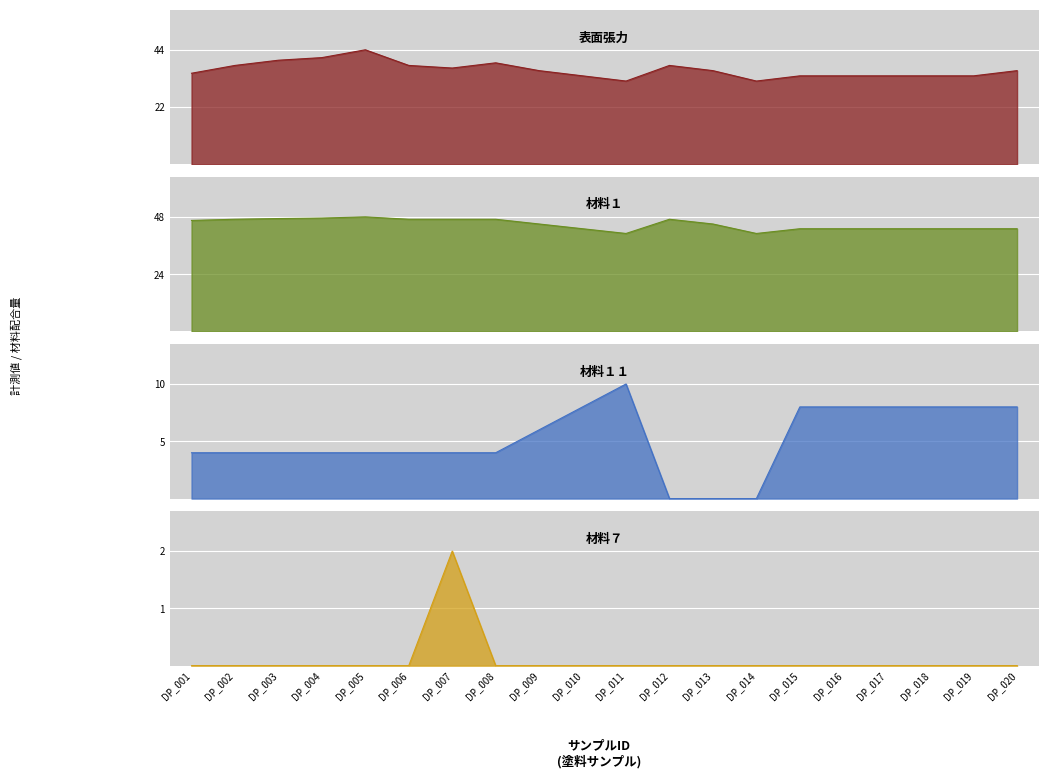

What is the value of the 表面張力 point at the 17th from the left?

34.0